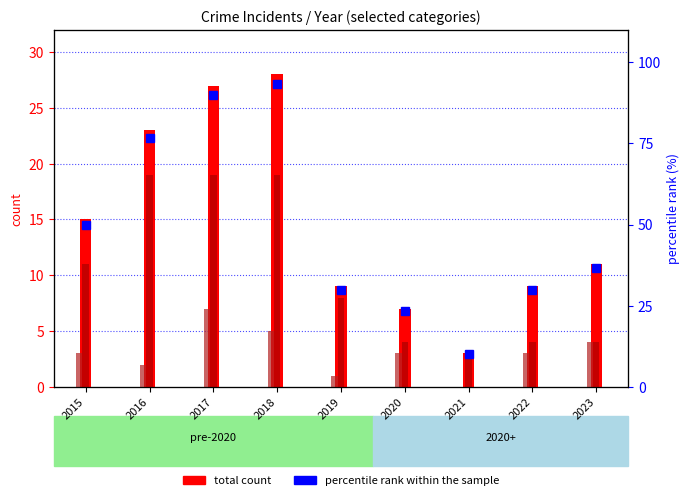

The Robbery series shows 3.0 at 2020. True or false?

True